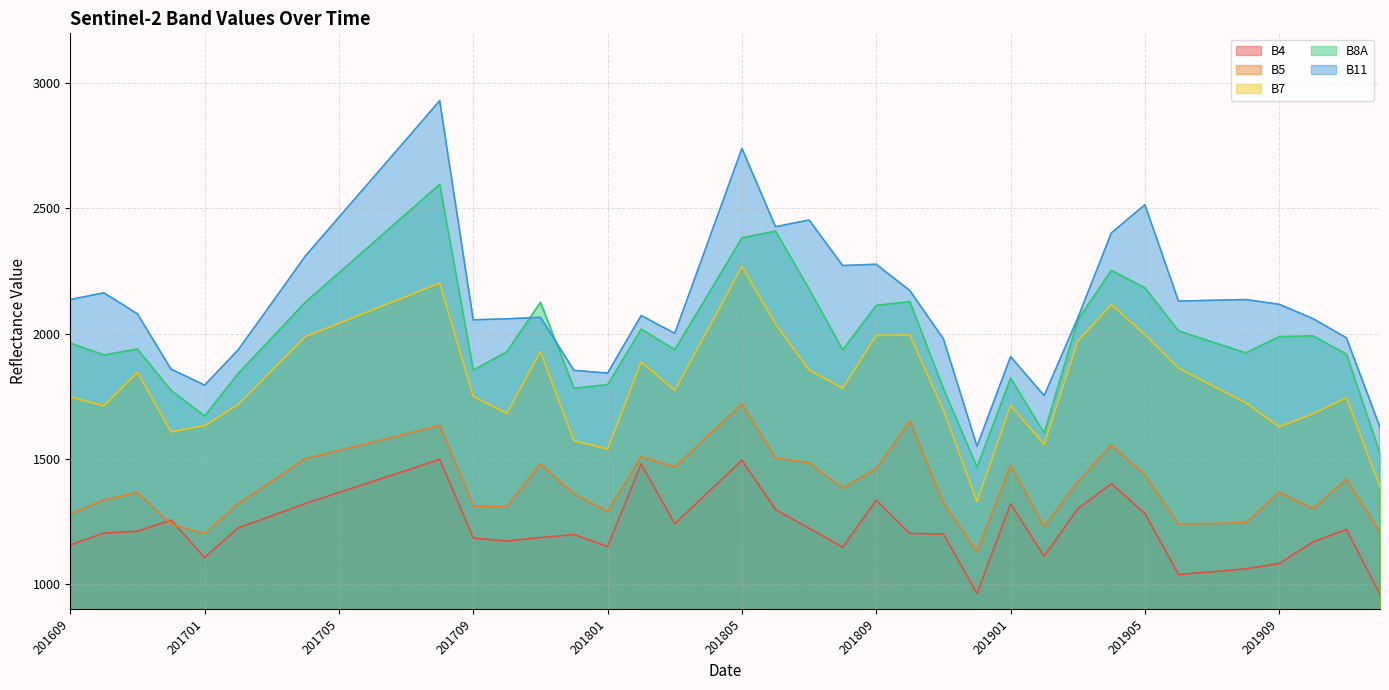

Which series has the widest spread of values?

B11